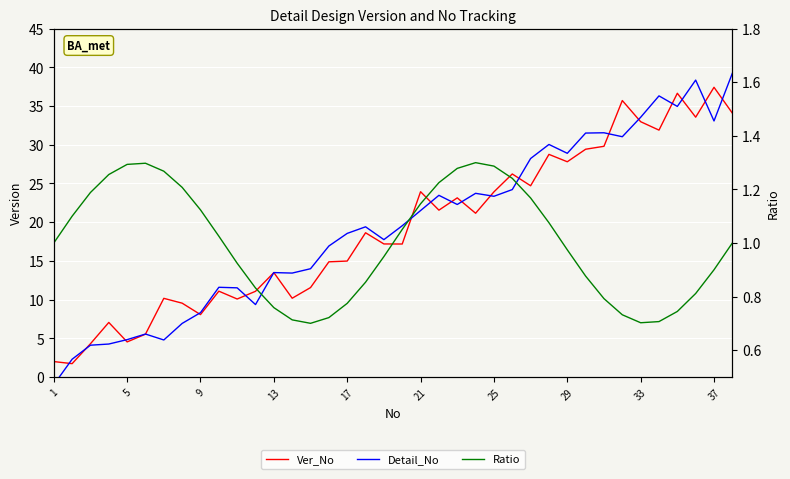

Is this an area chart (filled region under the line)?

No